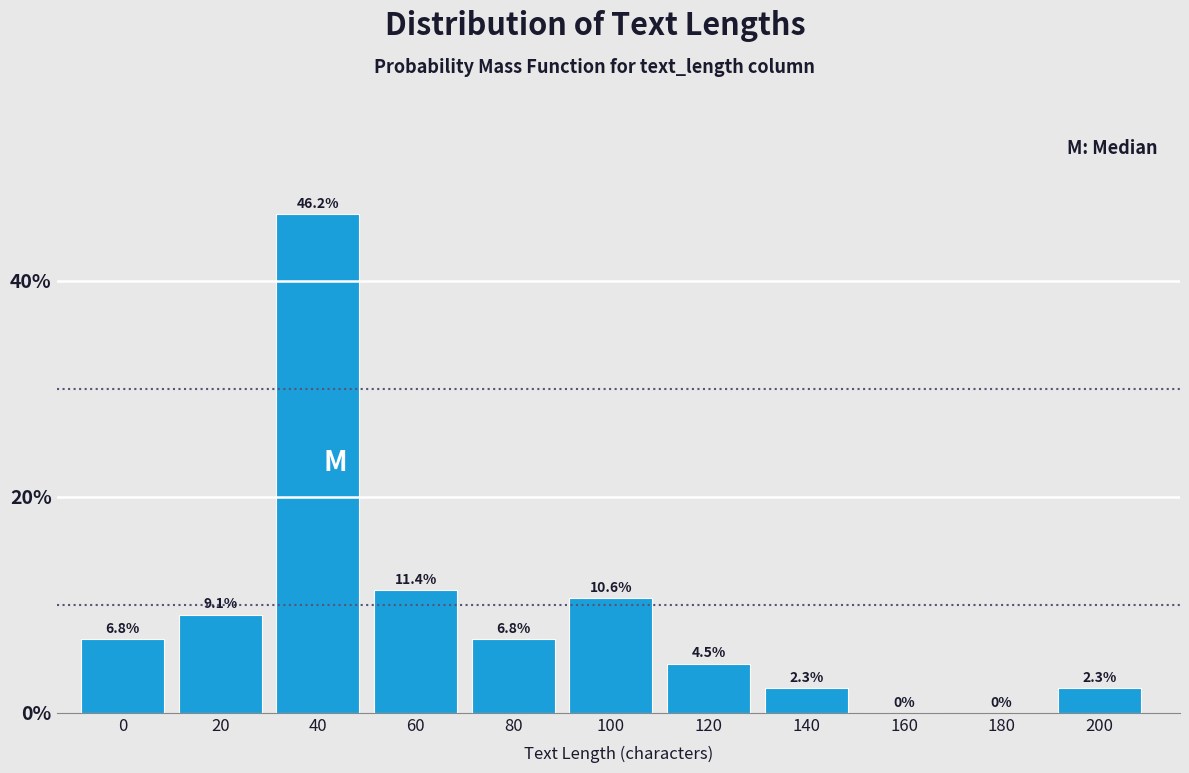

Reading left to right, list all the values displayed in this chart.

0=6.8	20=9.1	40=46.2	60=11.4	80=6.8	100=10.6	120=4.5	140=2.3	160=0.0	180=0.0	200=2.3